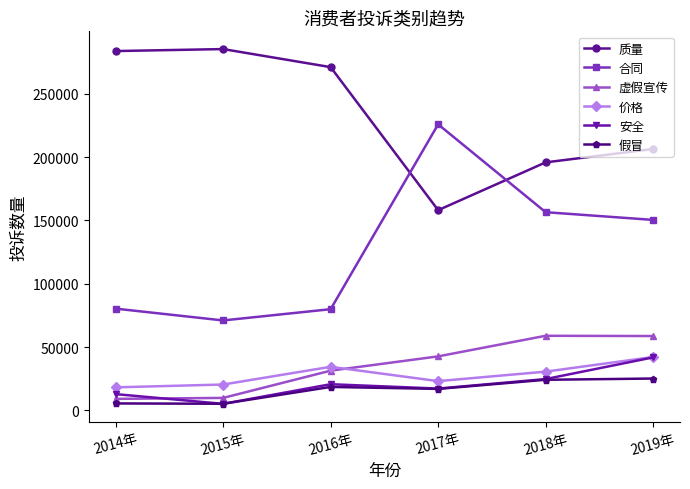

How many lines are shown in the chart?

6